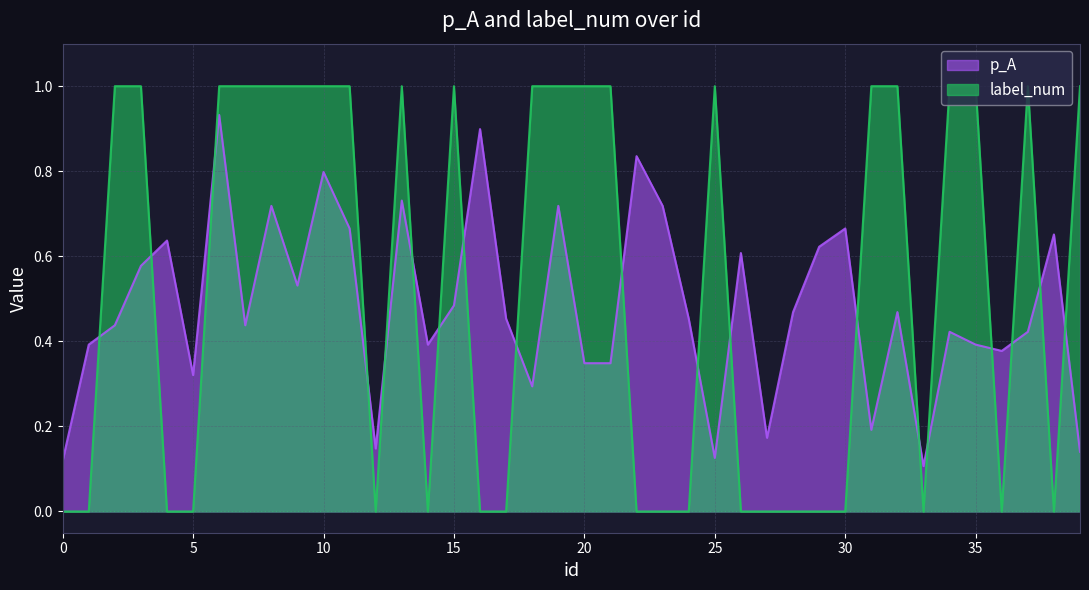

The value of label_num at 38 is 0.0. True or false?

True